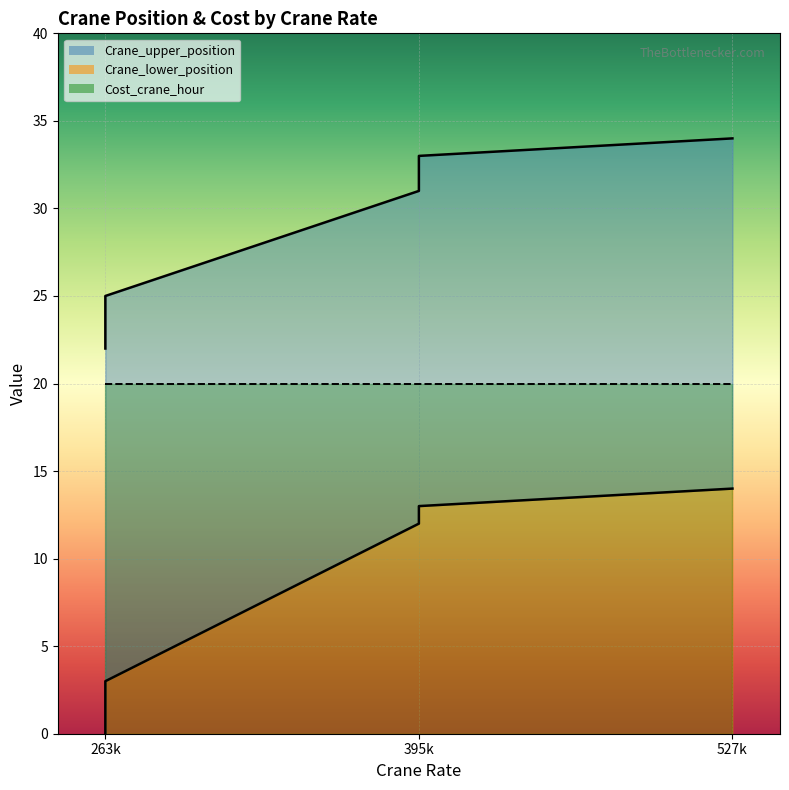

Which series has the largest range (max minus min)?

Crane_lower_position